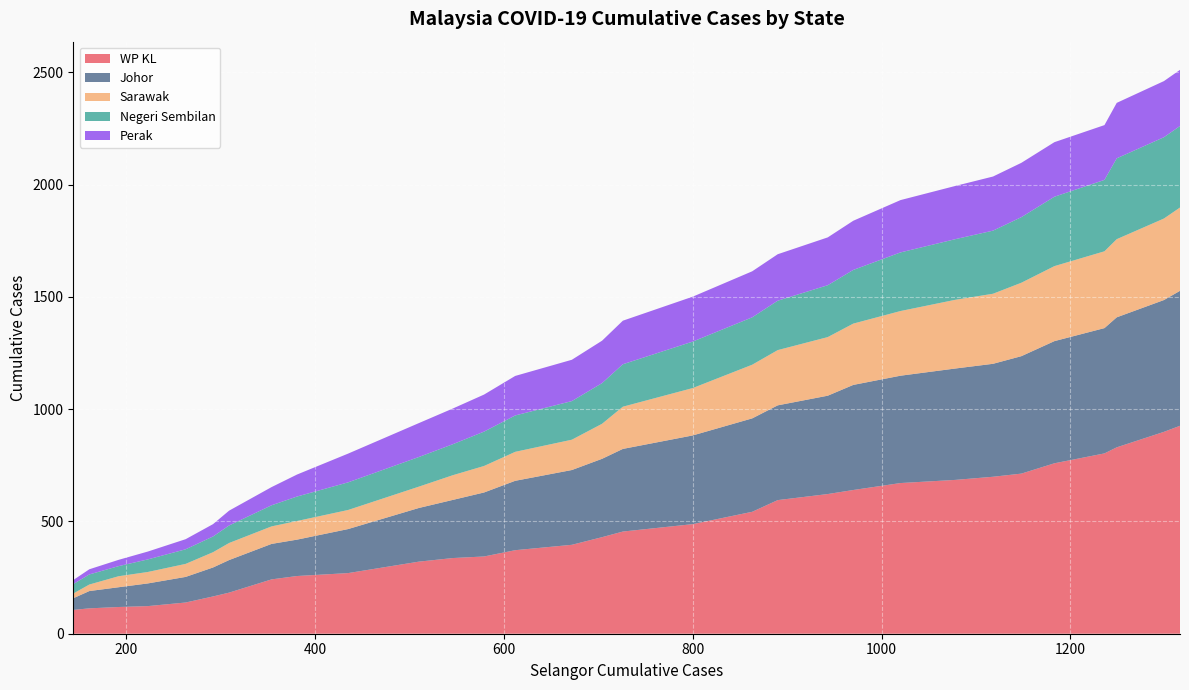

Reading left to right, extract all data points from this chart.

WP KL: 106	113	119	123	139	166	183	242	257	270	321	337	344	372	396	430	455	488	543	595	622	640	671	685	699	713	759	803	830	899	926
Johor: 52	77	88	101	114	129	145	158	162	196	239	259	285	309	333	349	368	395	416	422	438	468	478	496	503	523	544	558	579	587	601
Sarawak: 21	29	49	51	58	68	76	78	83	85	95	110	118	129	135	156	188	211	239	246	261	273	288	306	312	327	334	342	348	363	371
Negeri Sembilan: 42	45	45	56	65	70	78	94	109	123	132	138	153	162	172	181	189	207	211	220	231	239	261	270	281	292	309	318	360	362	363
Perak: 18	23	28	35	45	55	66	81	98	128	151	159	165	176	184	189	194	200	205	207	213	219	233	237	241	242	243	244	247	250	250